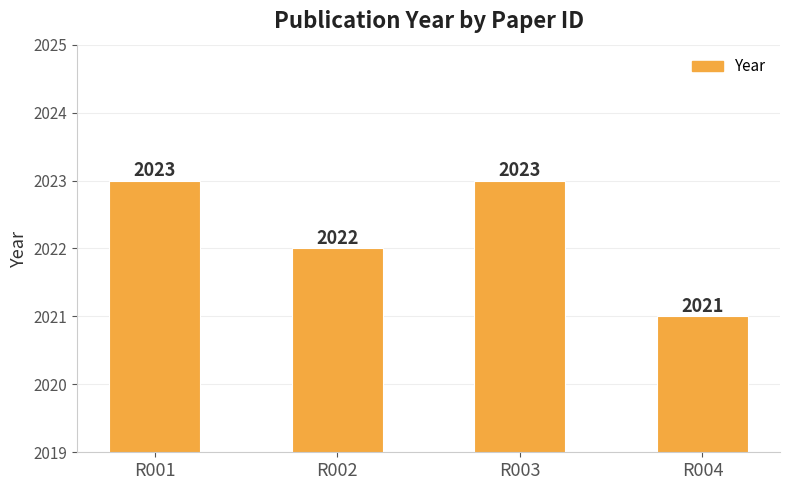

What is the average value?

2022